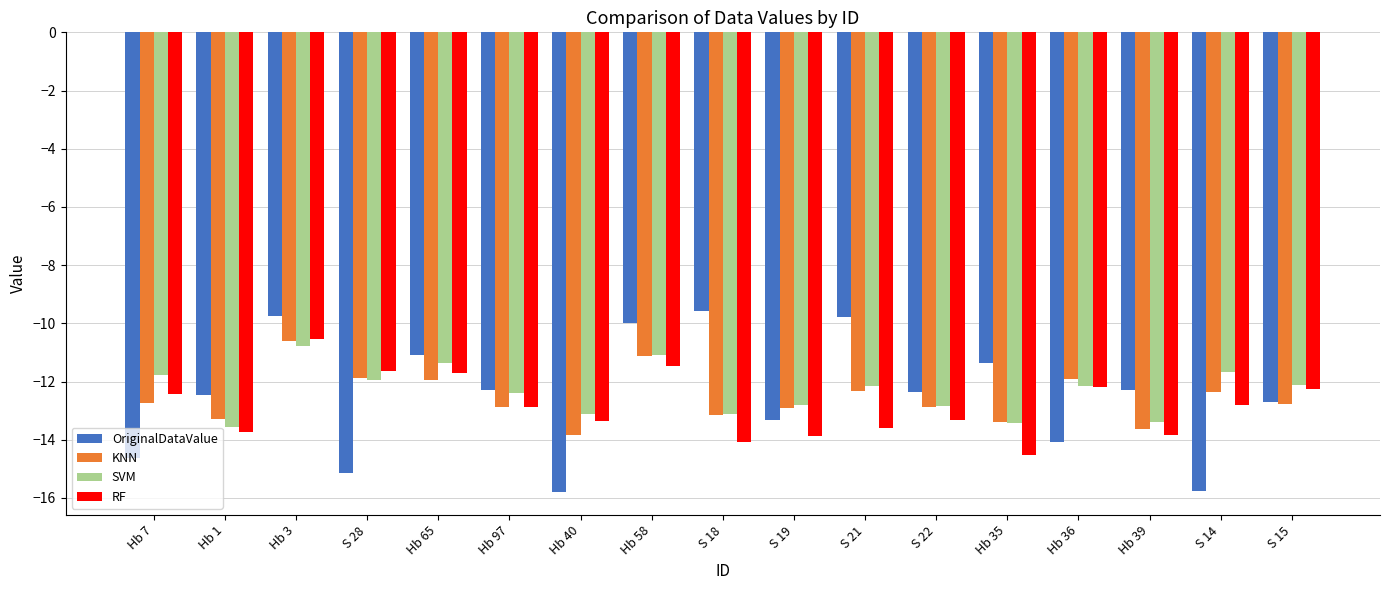

What is the label of the 15th bar from the left?

Hb 39